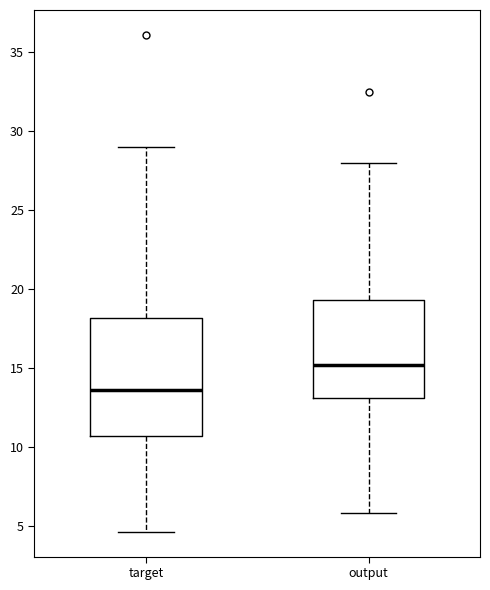

Which box is the tallest, from its lower edge to its upper edge?

target